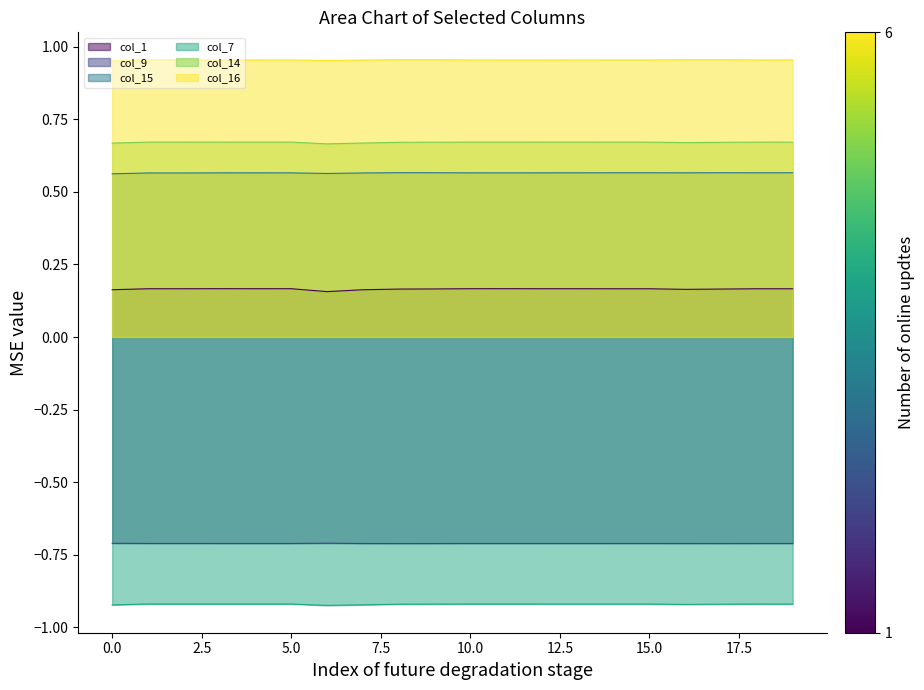

What is the value of the col_1 point at the 13th from the left?

0.2